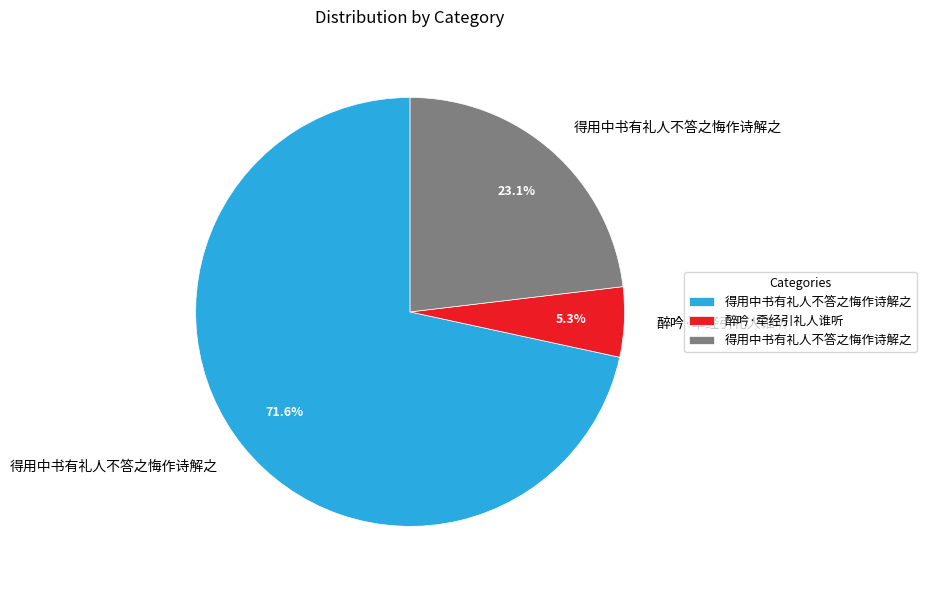

Count the number of slices in the pie.

3